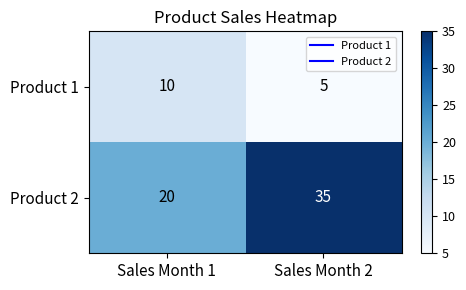

True or false: Product 1 has a value of 2 at Sales Month 1.

False